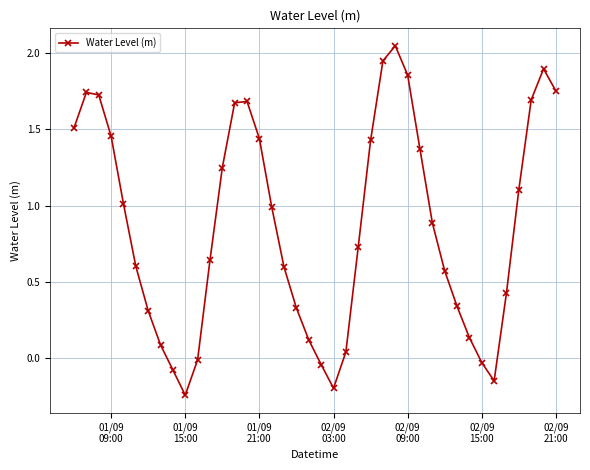

True or false: there are more than 2 points higher than both neighbors.

True